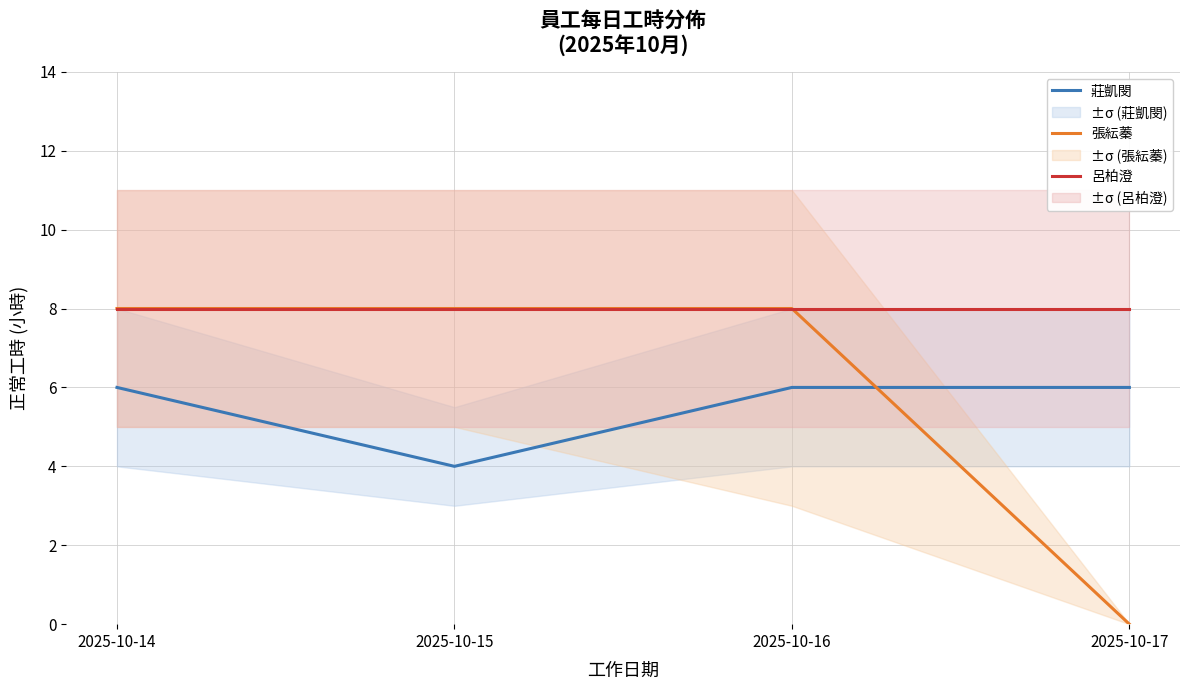

Reading right to left, what are all the values shown in this chart?

莊凱閔: 2025-10-17=6	2025-10-16=6	2025-10-15=4	2025-10-14=6
張紜蓁: 2025-10-17=0	2025-10-16=8	2025-10-15=8	2025-10-14=8
呂柏澄: 2025-10-17=8	2025-10-16=8	2025-10-15=8	2025-10-14=8